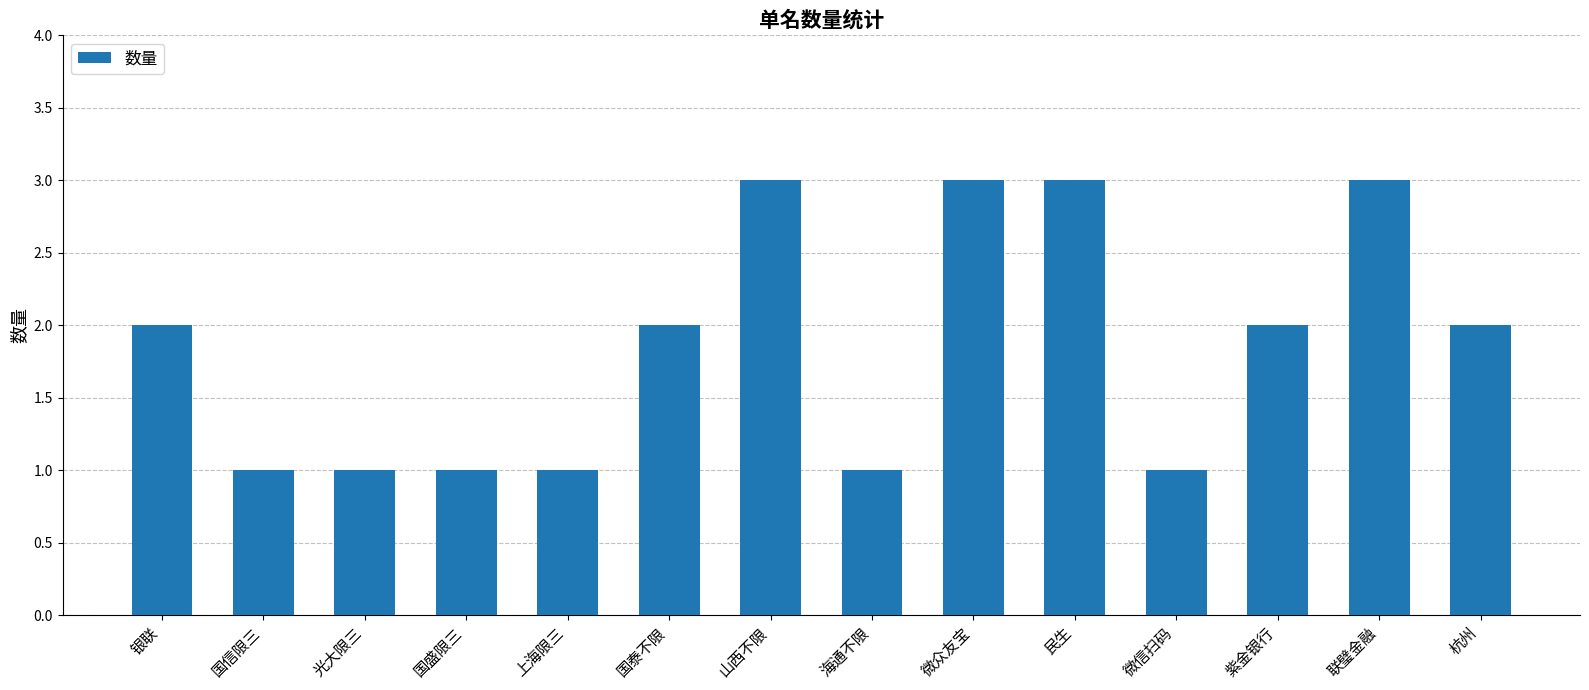

What is the label of the 7th bar from the right?

海通不限